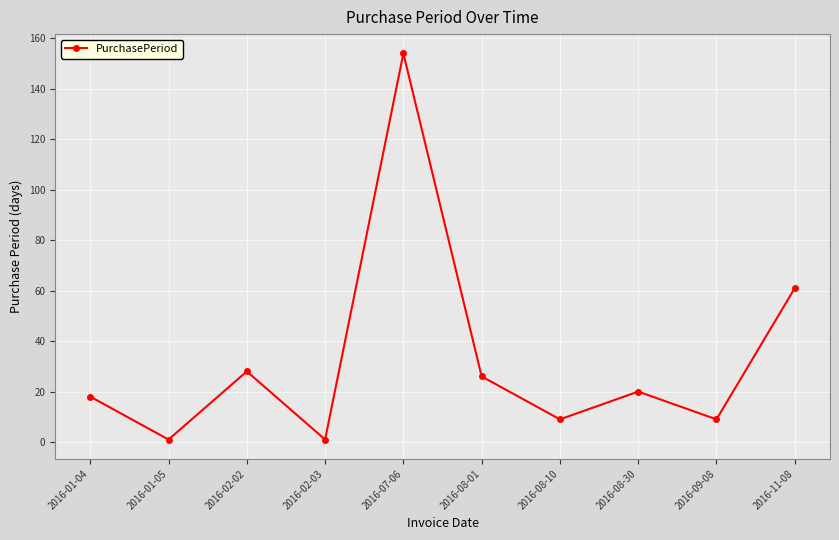

Is it true that the value at 2016-08-30 is 34?

False